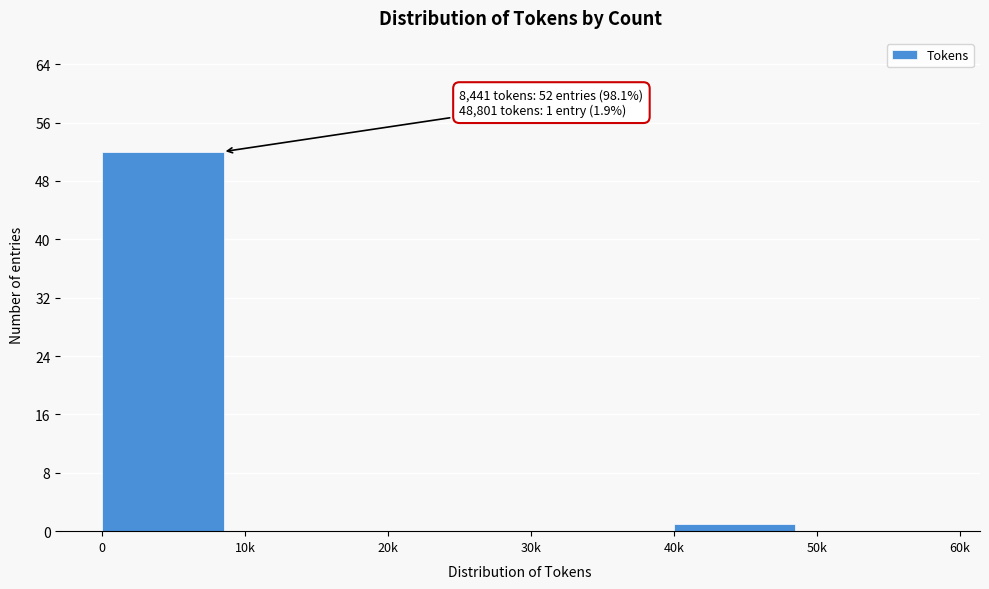

Reading right to left, extract all data points from this chart.

50k=0	40k=1	30k=0	20k=0	10k=0	0=52